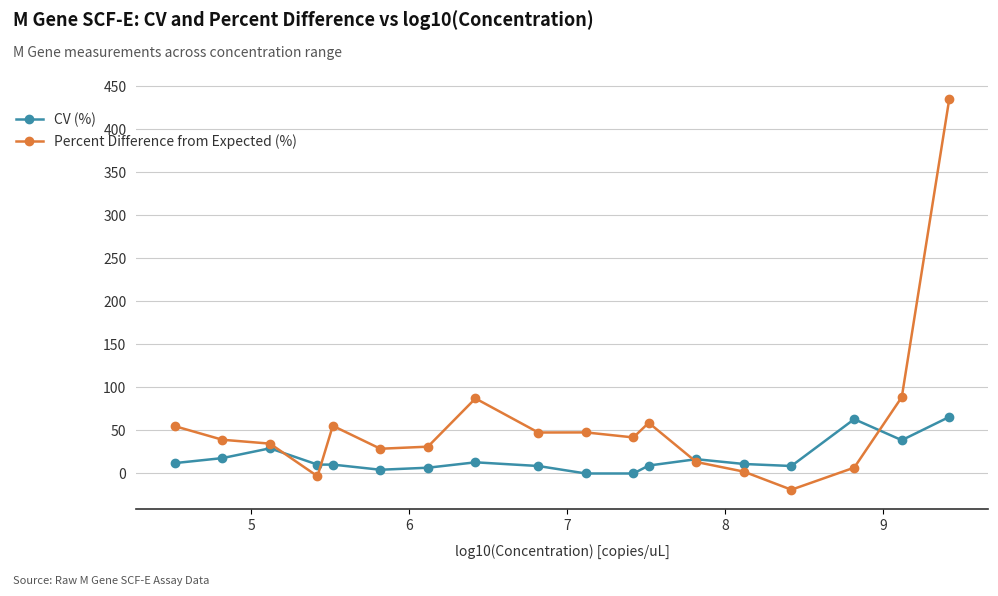

Which series has the largest range (max minus min)?

Percent Difference from Expected (%)